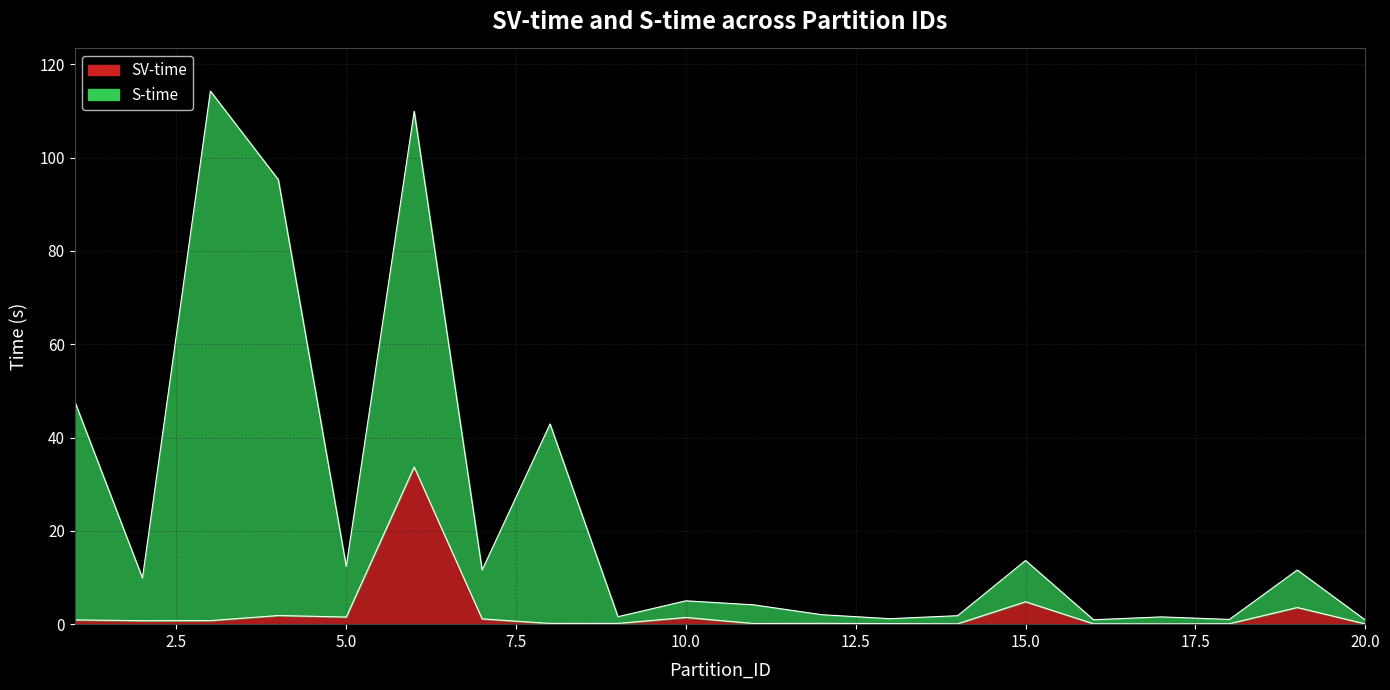

At 15, list the series in order from largest to smallest.

S-time, SV-time